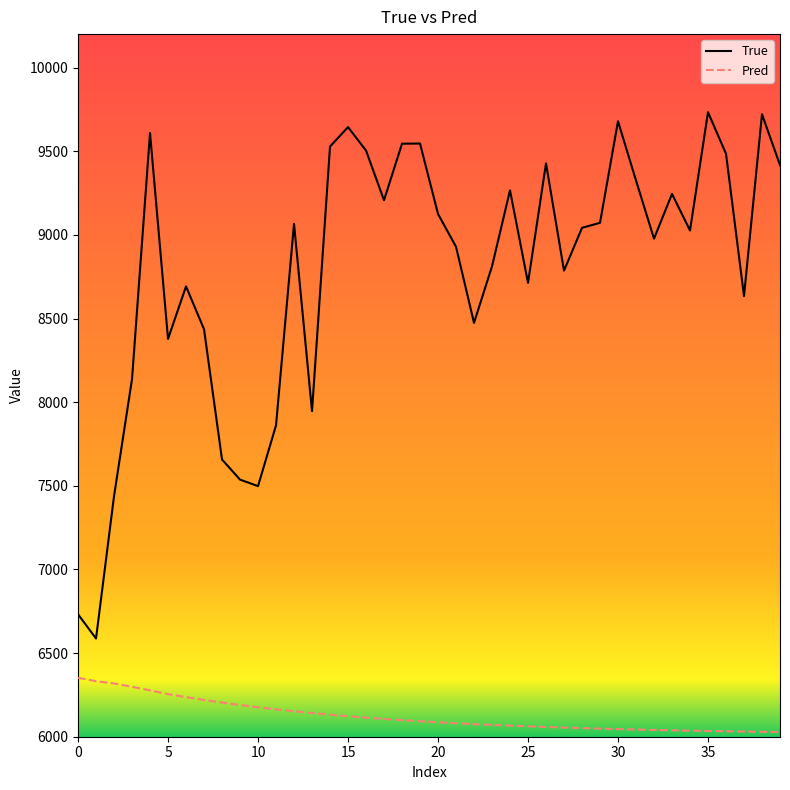

Which series has the widest spread of values?

True